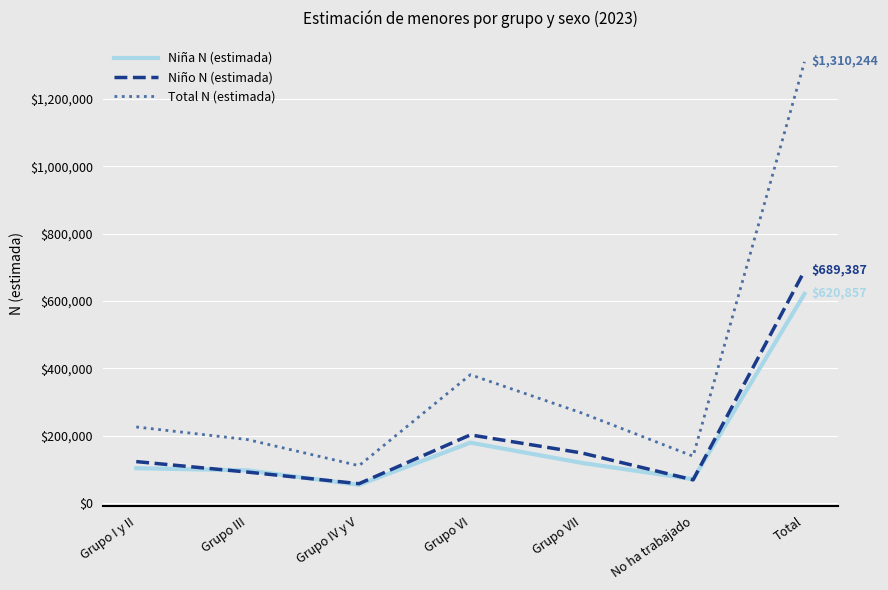

Reading left to right, extract all data points from this chart.

Niña N (estimada): Grupo I y II=102927	Grupo III=96546	Grupo IV y V=53482	Grupo VI=178813	Grupo VII=118731	No ha trabajado=70356	Total=620857
Niño N (estimada): Grupo I y II=122574	Grupo III=91398	Grupo IV y V=56941	Grupo VI=201944	Grupo VII=148243	No ha trabajado=68287	Total=689387
Total N (estimada): Grupo I y II=225502	Grupo III=187944	Grupo IV y V=110423	Grupo VI=380758	Grupo VII=266974	No ha trabajado=138644	Total=1310244